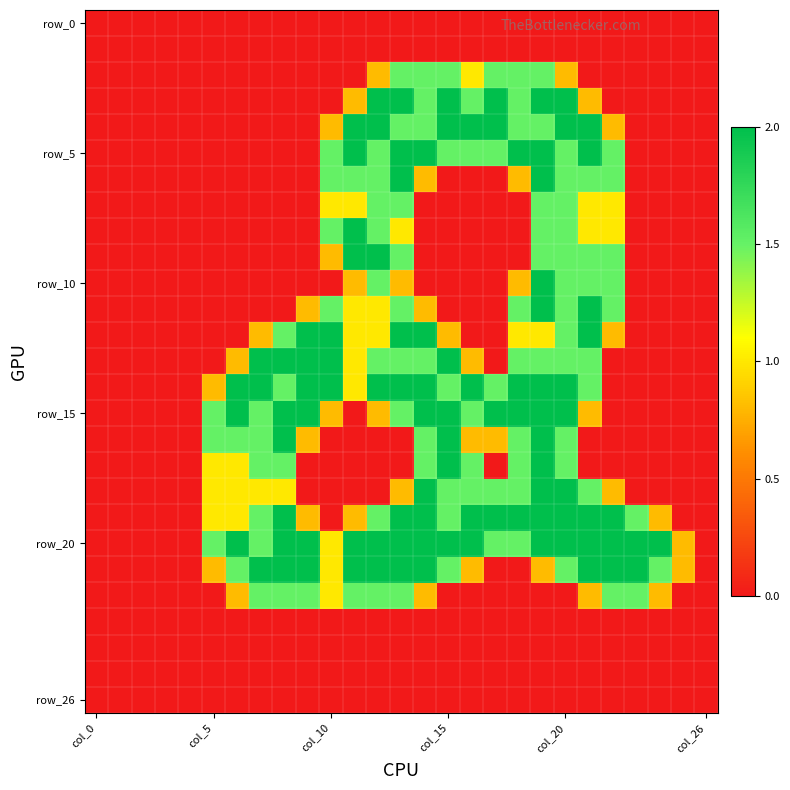

Which series has the largest total across all categories?

row_20